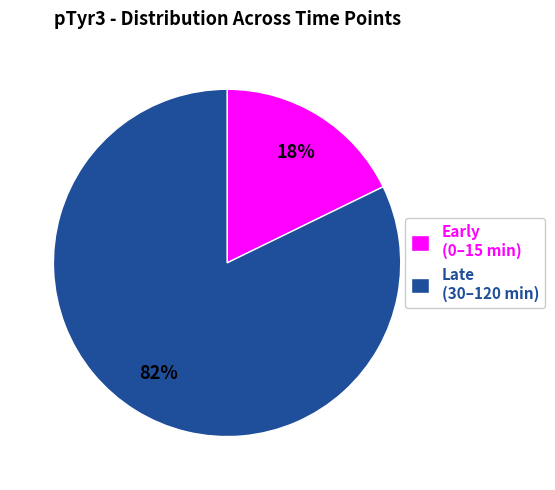

Is the sum of Late (30–120 min) and Early (0–15 min) greater than half?

Yes